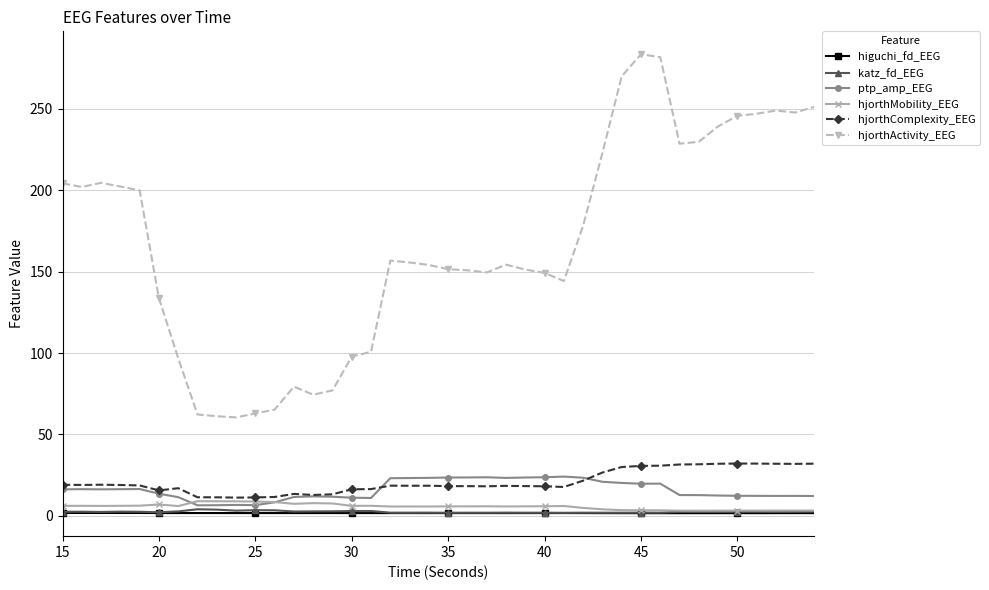

Does the chart display data point markers on the line(s)?

Yes